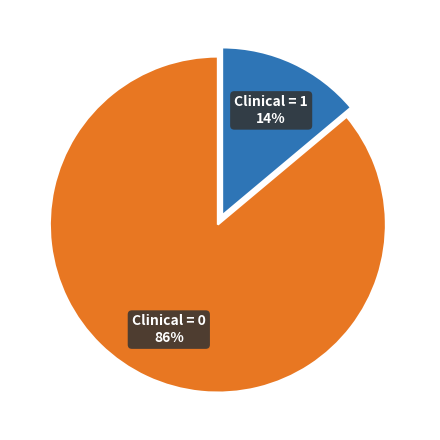

Is there any slice that represents more than half of the pie?

Yes